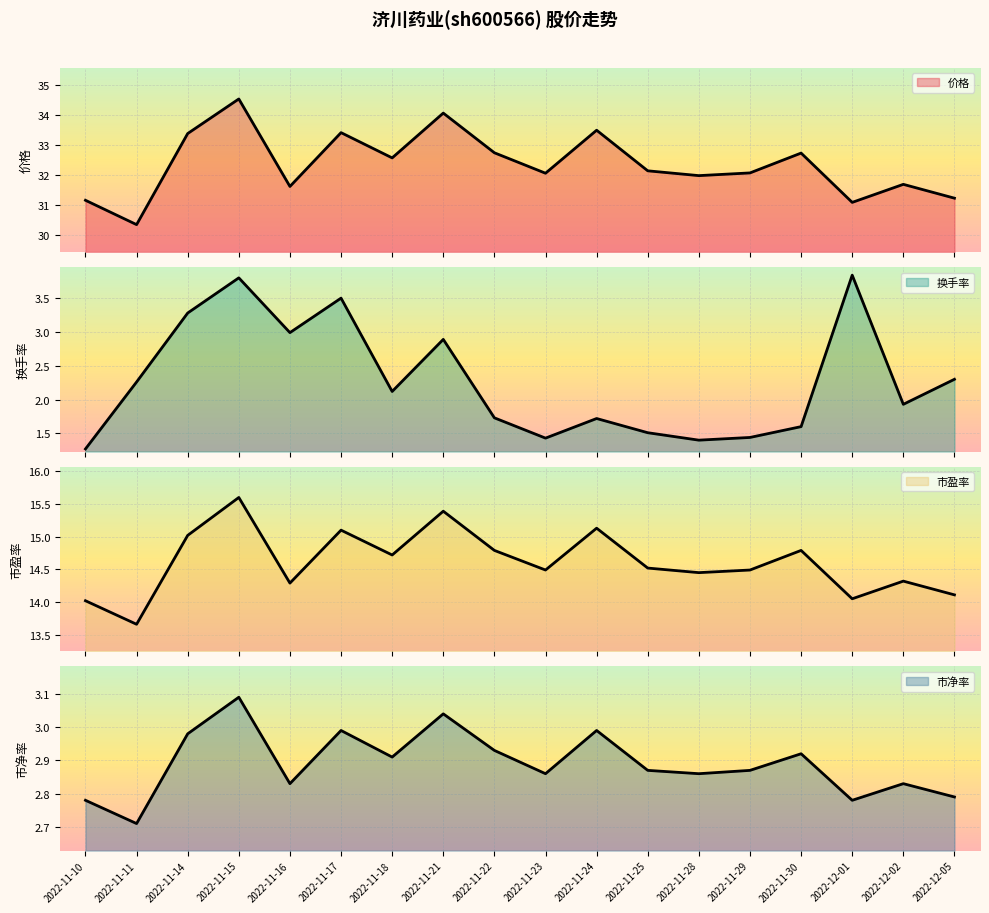

At which category does the chart reach its peak across all series?

2022-11-15